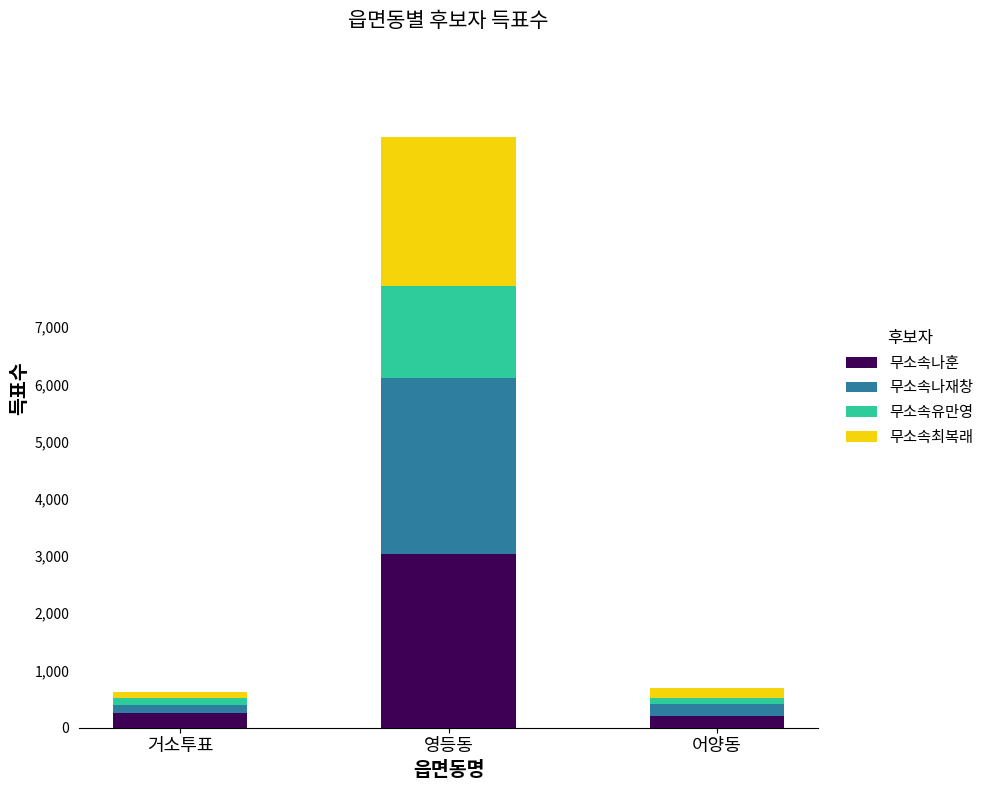

At which category is the sum across all series the highest?

영등동